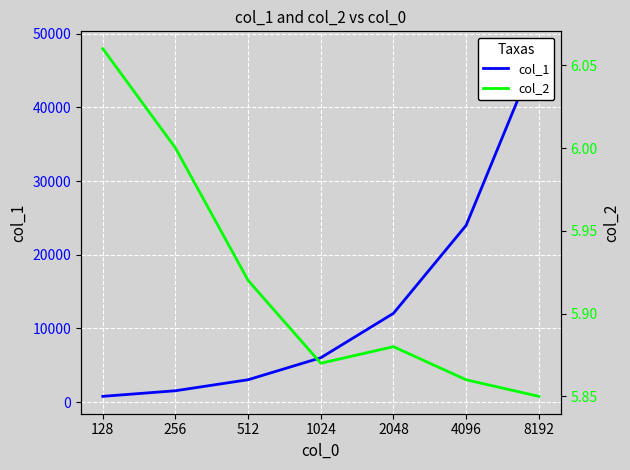

What is the sum of all col_1 values?

95346.0